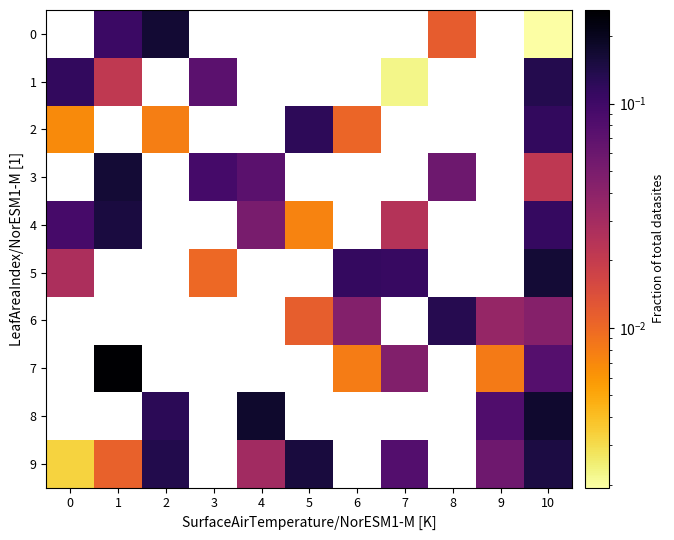

The 8 series shows 0.1 at 4. True or false?

False